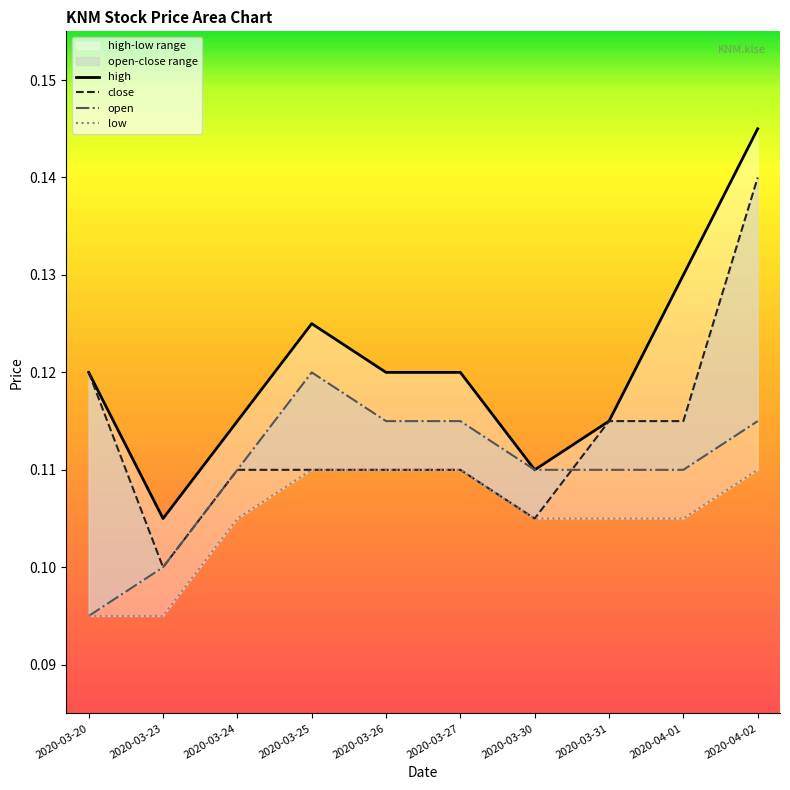

Reading right to left, list all the values displayed in this chart.

high: 2020-04-02=0.1	2020-04-01=0.1	2020-03-31=0.1	2020-03-30=0.1	2020-03-27=0.1	2020-03-26=0.1	2020-03-25=0.1	2020-03-24=0.1	2020-03-23=0.1	2020-03-20=0.1
close: 2020-04-02=0.1	2020-04-01=0.1	2020-03-31=0.1	2020-03-30=0.1	2020-03-27=0.1	2020-03-26=0.1	2020-03-25=0.1	2020-03-24=0.1	2020-03-23=0.1	2020-03-20=0.1
open: 2020-04-02=0.1	2020-04-01=0.1	2020-03-31=0.1	2020-03-30=0.1	2020-03-27=0.1	2020-03-26=0.1	2020-03-25=0.1	2020-03-24=0.1	2020-03-23=0.1	2020-03-20=0.1
low: 2020-04-02=0.1	2020-04-01=0.1	2020-03-31=0.1	2020-03-30=0.1	2020-03-27=0.1	2020-03-26=0.1	2020-03-25=0.1	2020-03-24=0.1	2020-03-23=0.1	2020-03-20=0.1